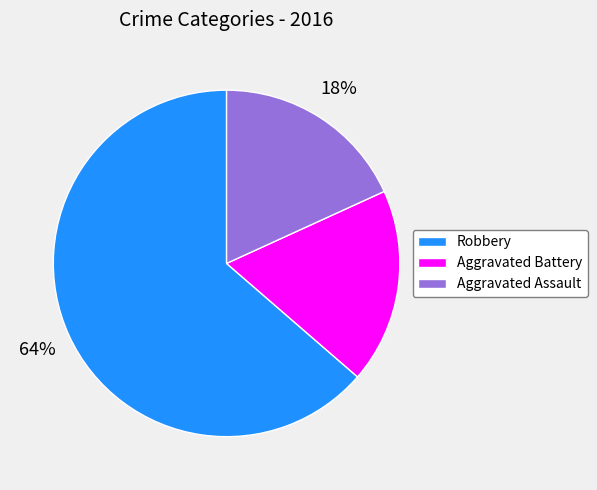

To the nearest percent, what portion does Aggravated Assault represent?

18%